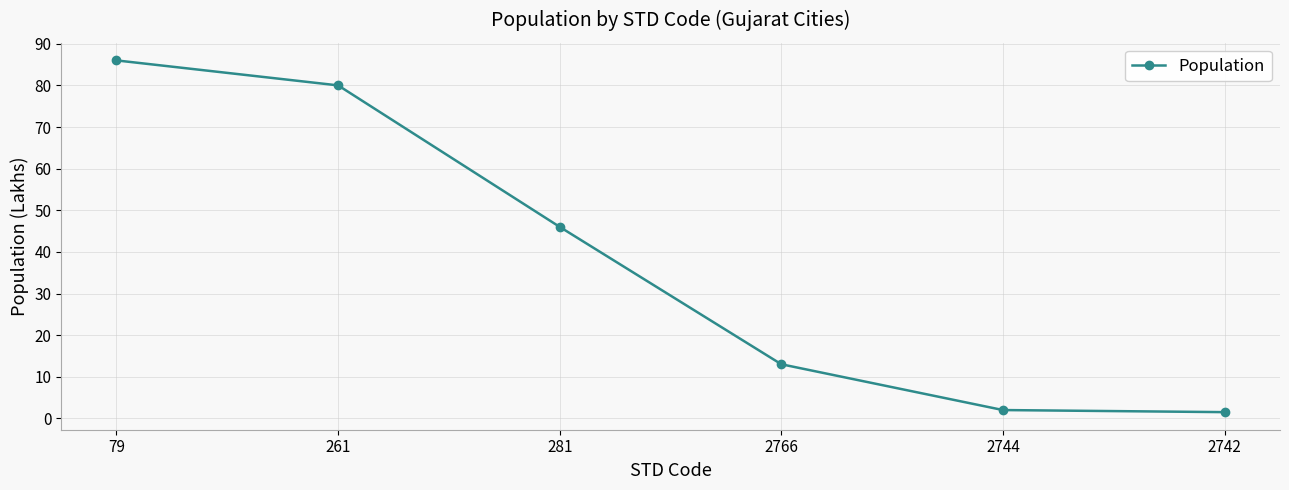

Which category has the highest value across all series?

79